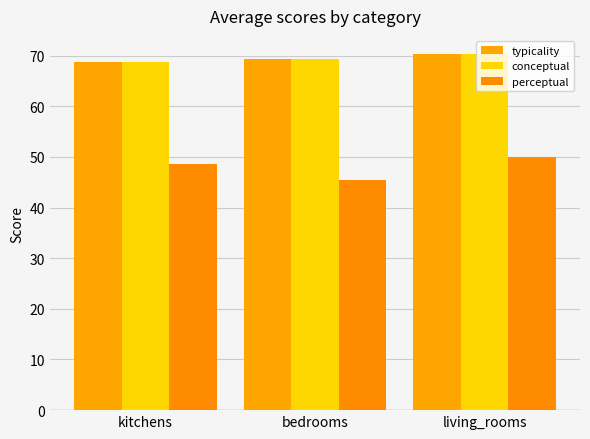

What is the difference between the maximum and minimum values in the perceptual series?

4.5